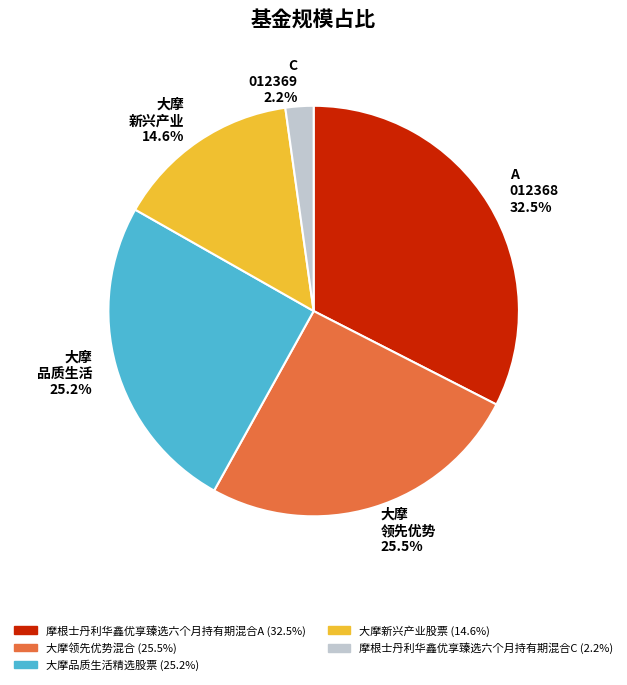

Between 大摩领先优势混合 and 摩根士丹利华鑫优享臻选六个月持有期混合A, which is larger?

摩根士丹利华鑫优享臻选六个月持有期混合A